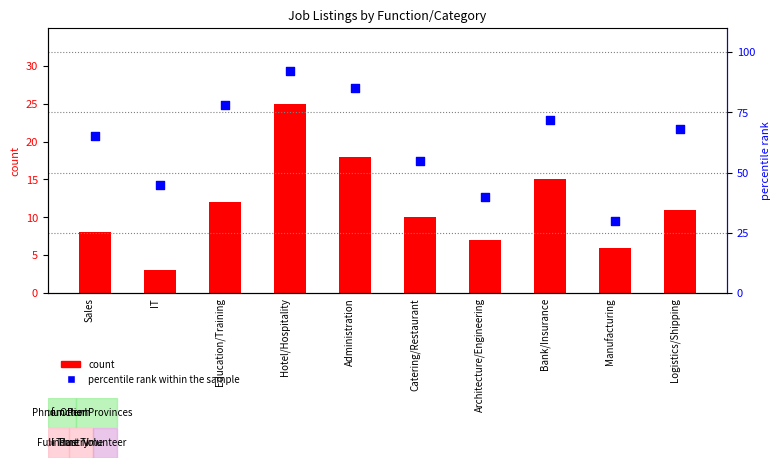

Is the value of count at Catering/Restaurant greater than the value of percentile rank within the sample at Education/Training?

No